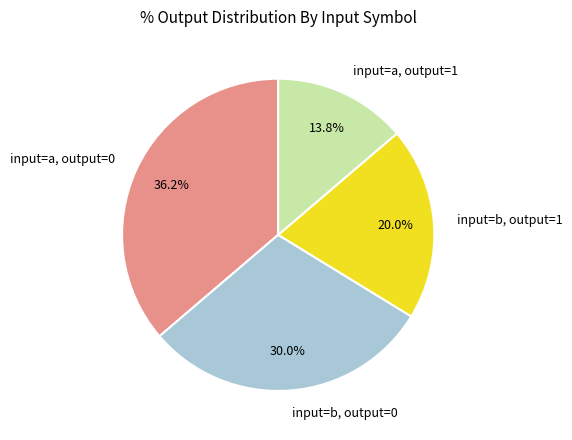

Rank the categories by value from highest to lowest.

input=a, output=0, input=b, output=0, input=b, output=1, input=a, output=1